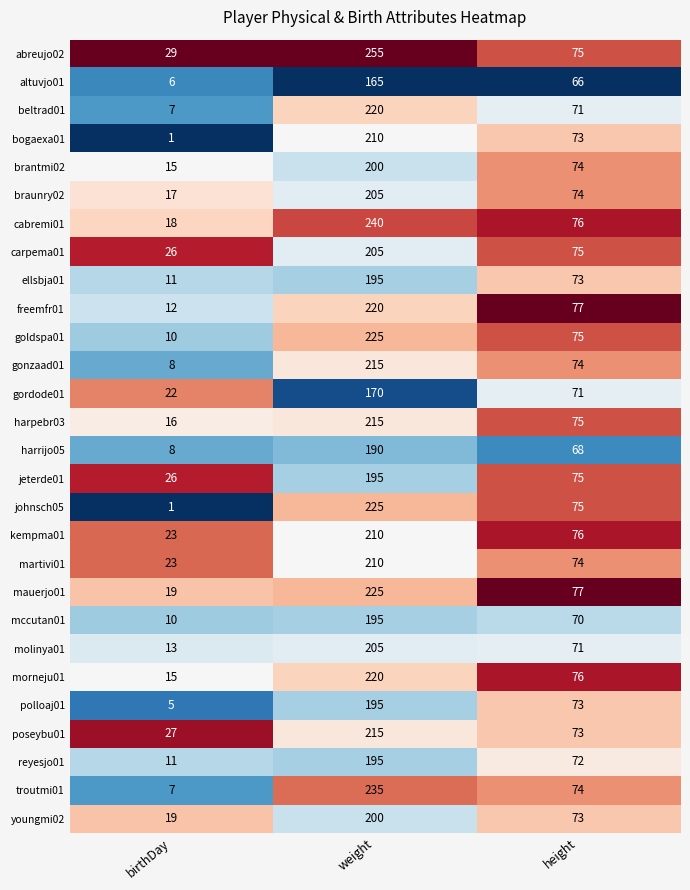

How many series are shown in this chart?

28